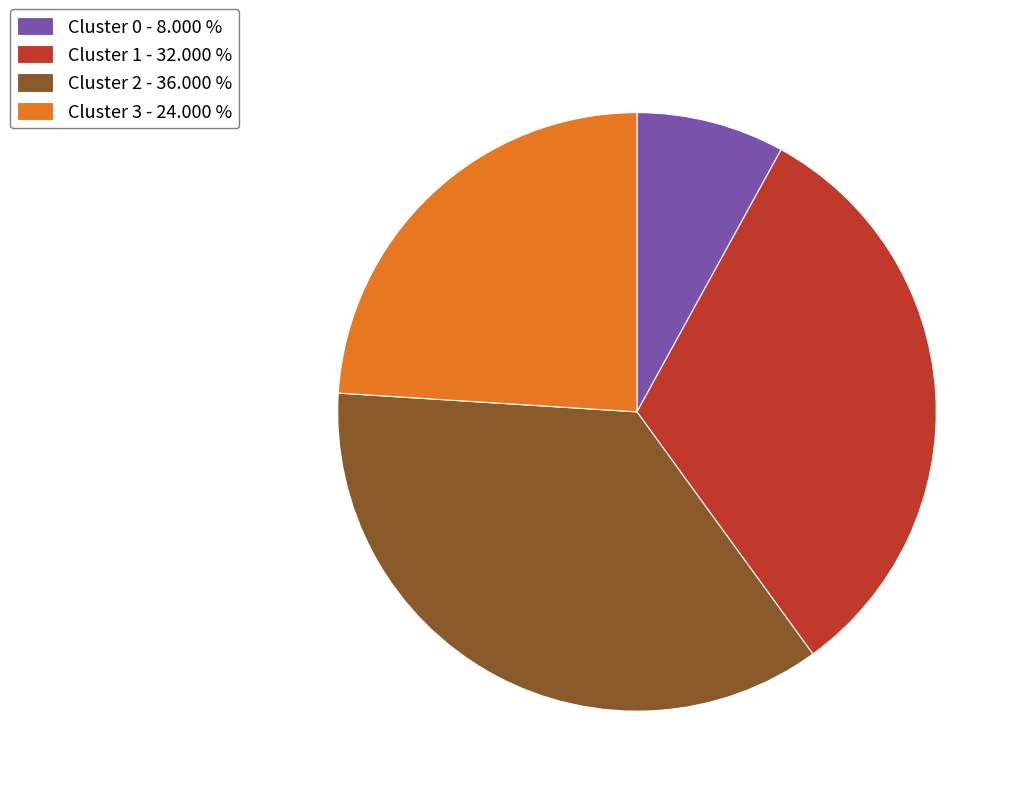

Does any single category account for the majority?

No